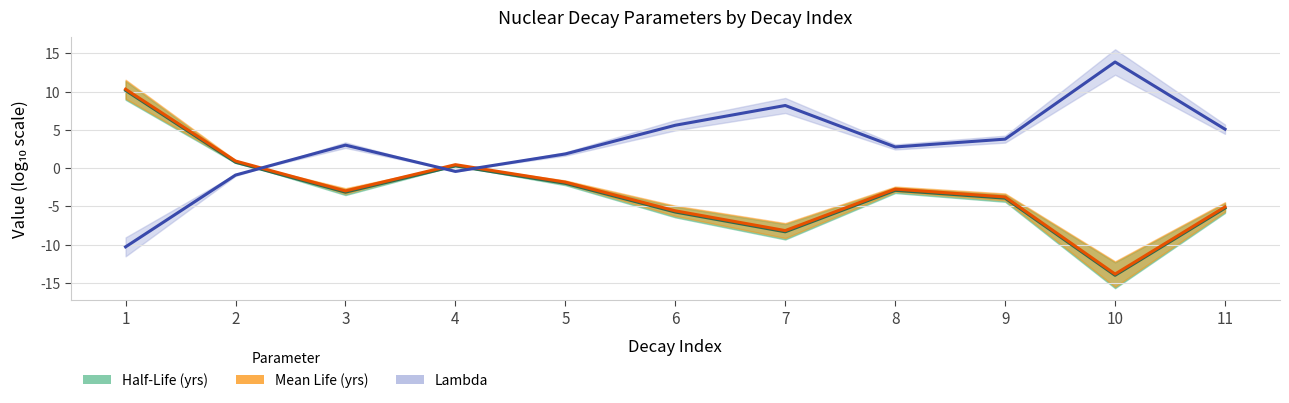

Which series has the largest range (max minus min)?

Half-Life (yrs) (center)